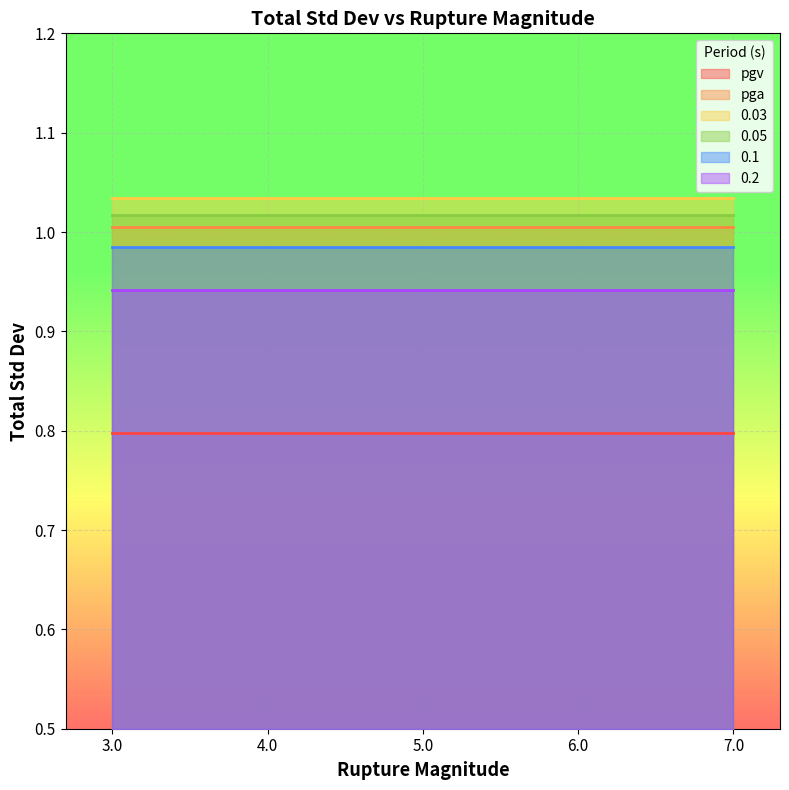

What is the average value of the 0.05 series?

1.0